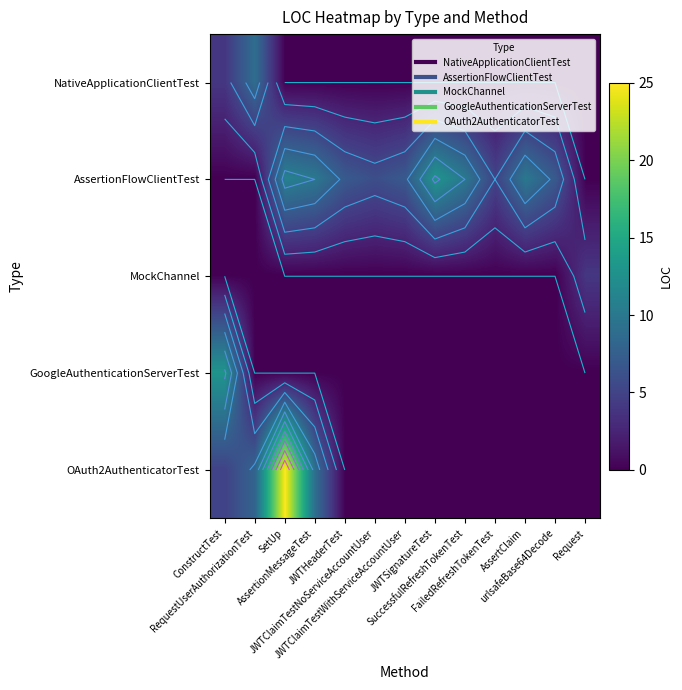

True or false: OAuth2AuthenticatorTest has a value of 42 at SetUp.

False